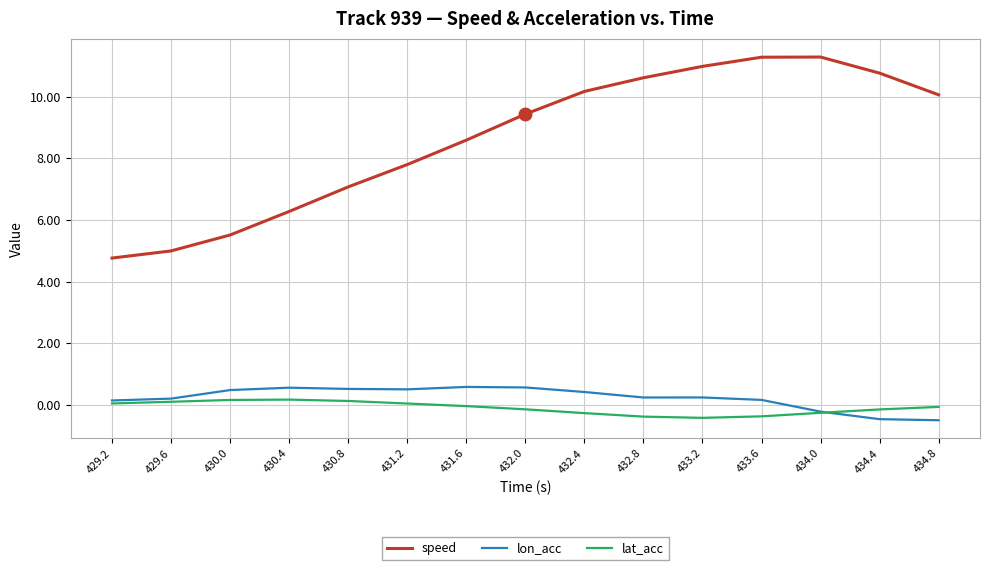

How many lines are shown in the chart?

3